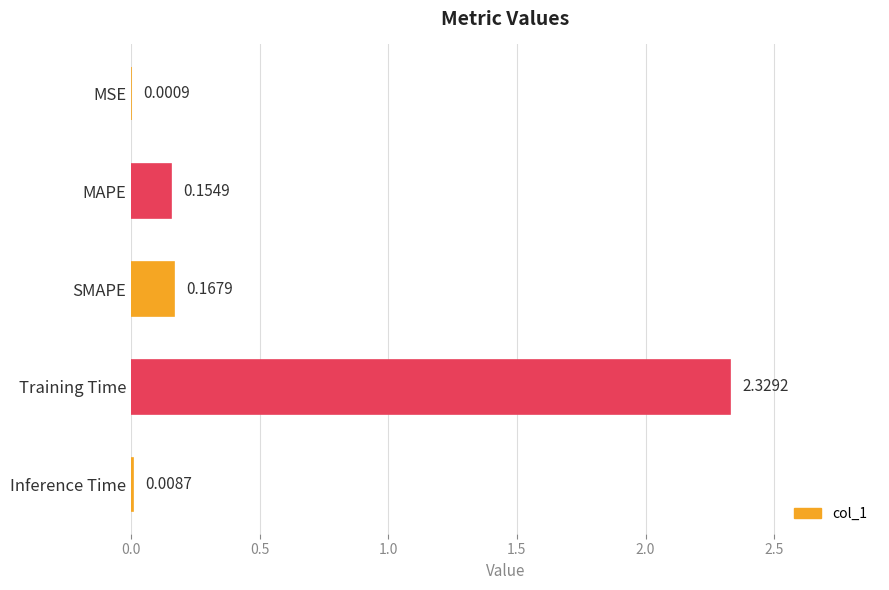

What is the average value?

0.5